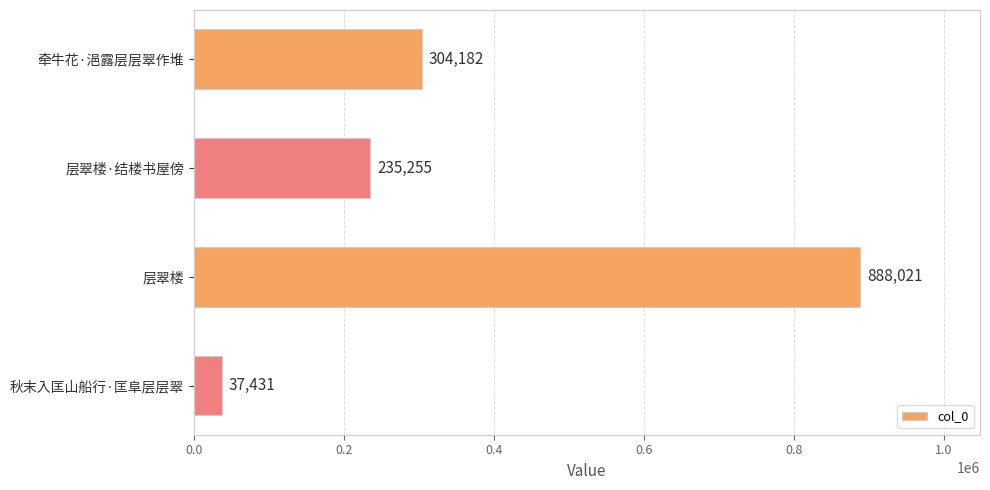

What is the ratio of the value at 层翠楼 to the value at 秋末入匡山船行·匡阜层层翠?

23.7